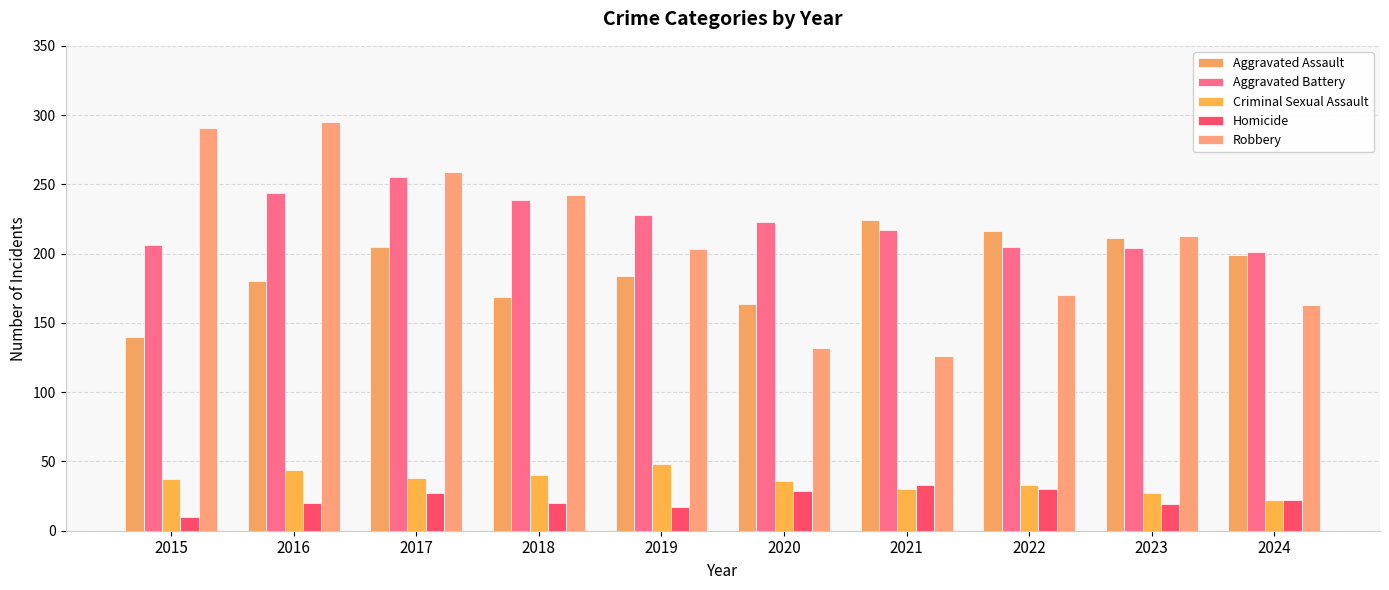

At which label does Aggravated Battery reach its peak?

2017